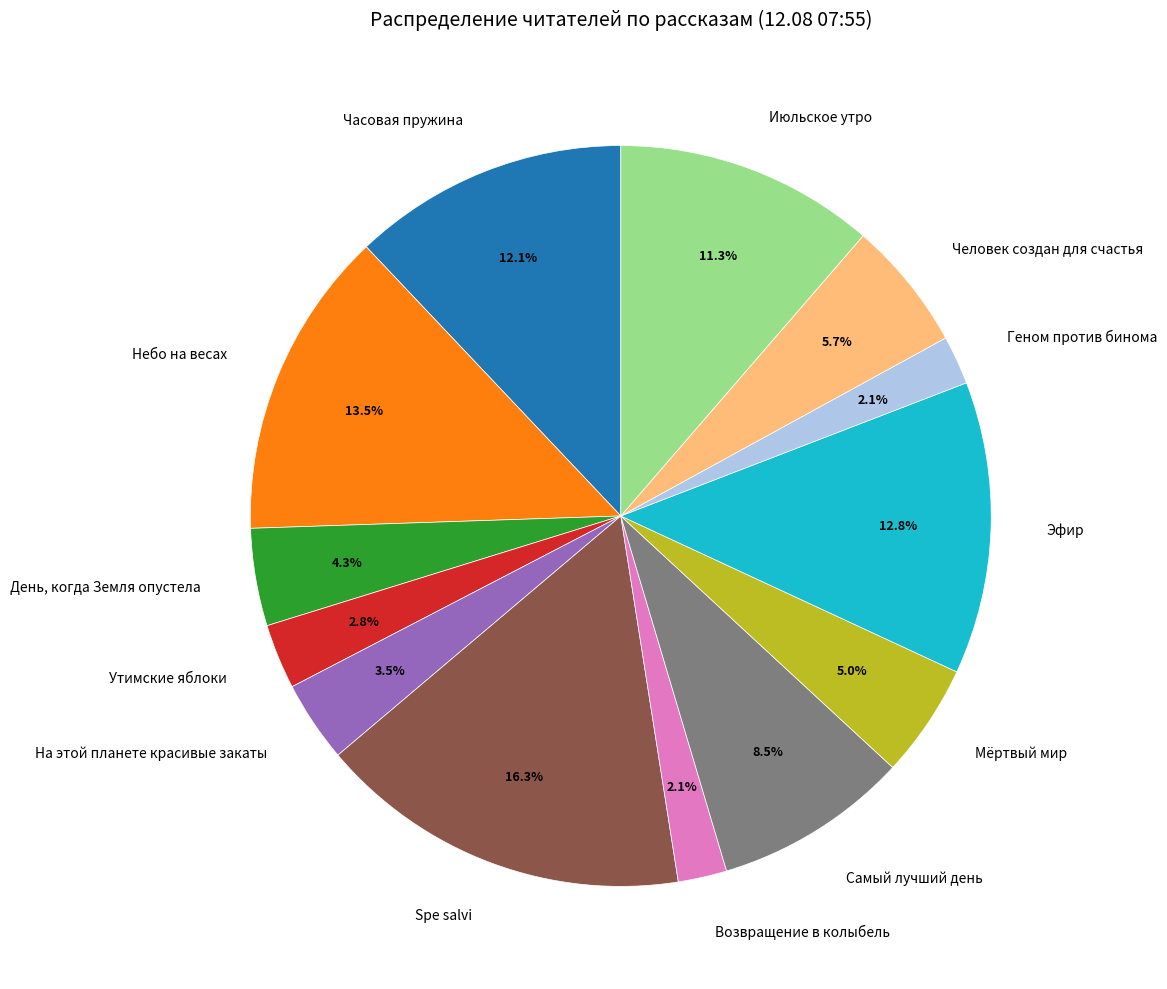

What percentage is the Возвращение в колыбель slice, to the nearest percent?

2%